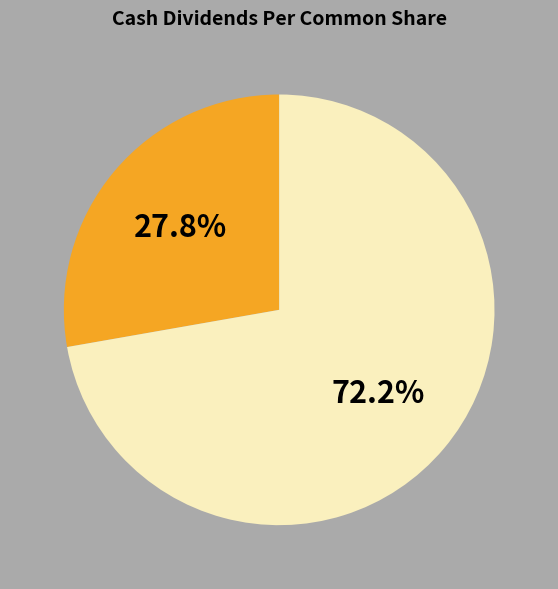

How many segments does this pie chart have?

2